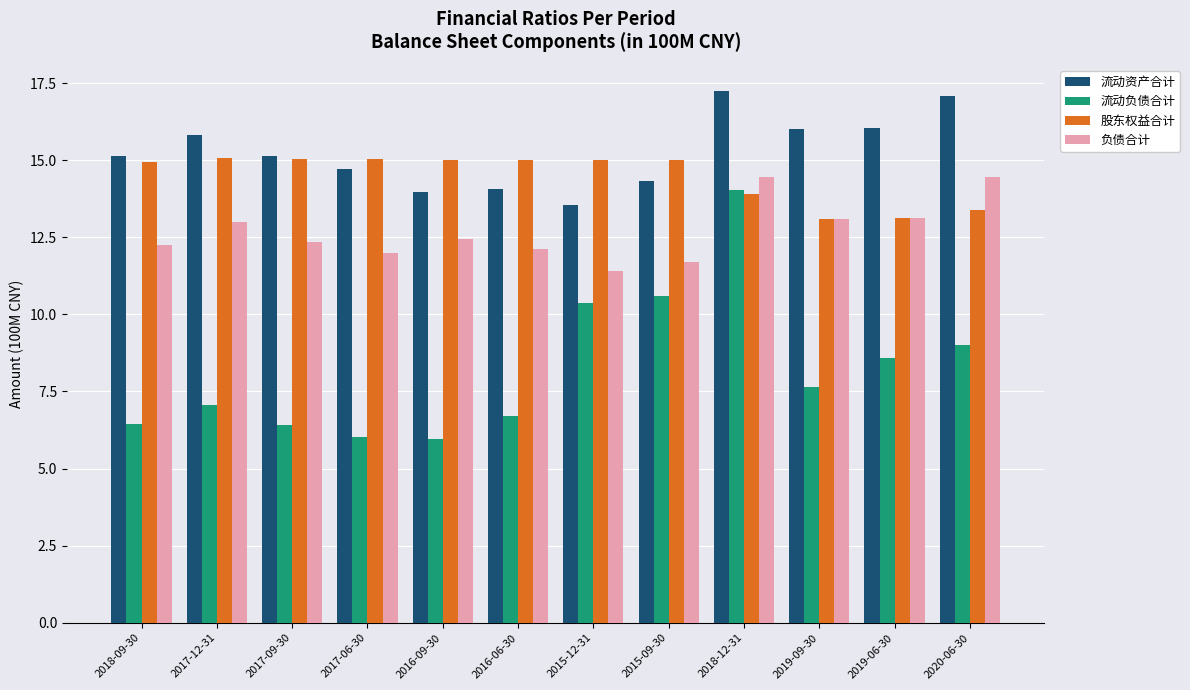

What is the average value of the 股东权益合计 series?

14.5